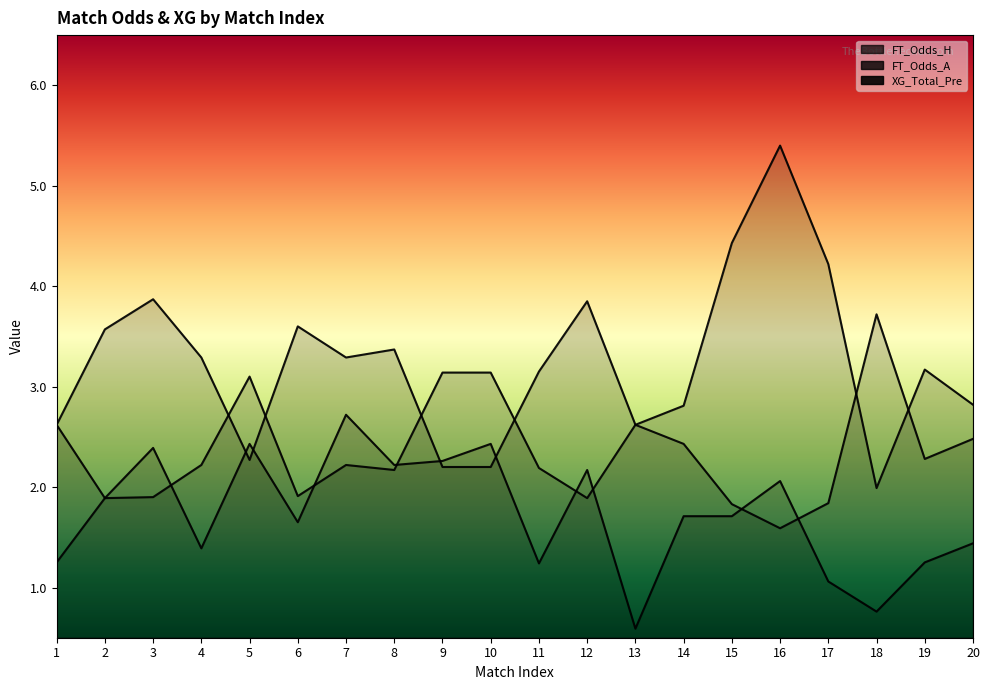

Which category has the lowest value across all series?

13